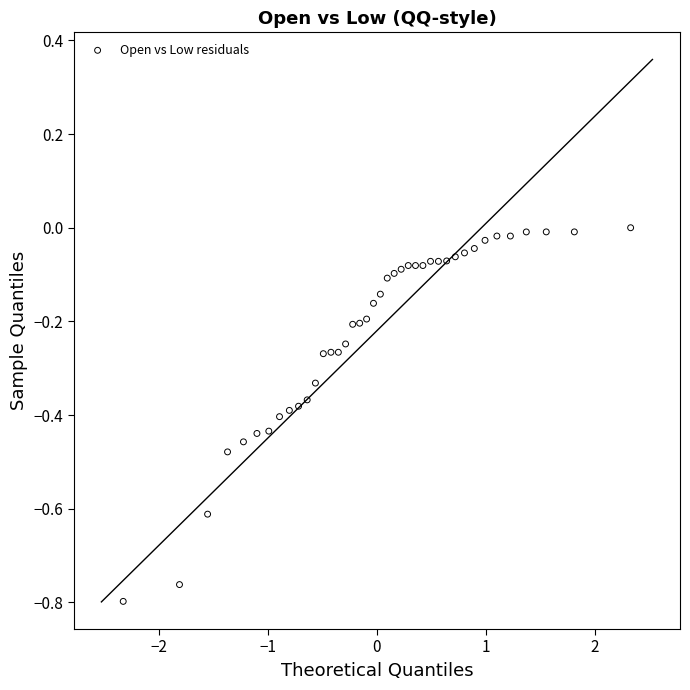

What is the range of X values (max minus min)?

4.7